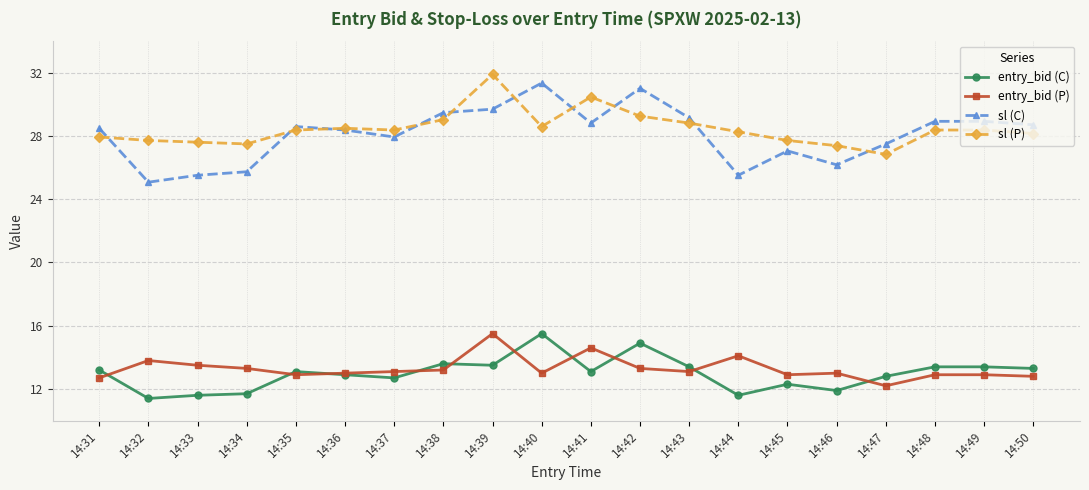

What is the difference between the highest and lowest values at 14:33?

16.0